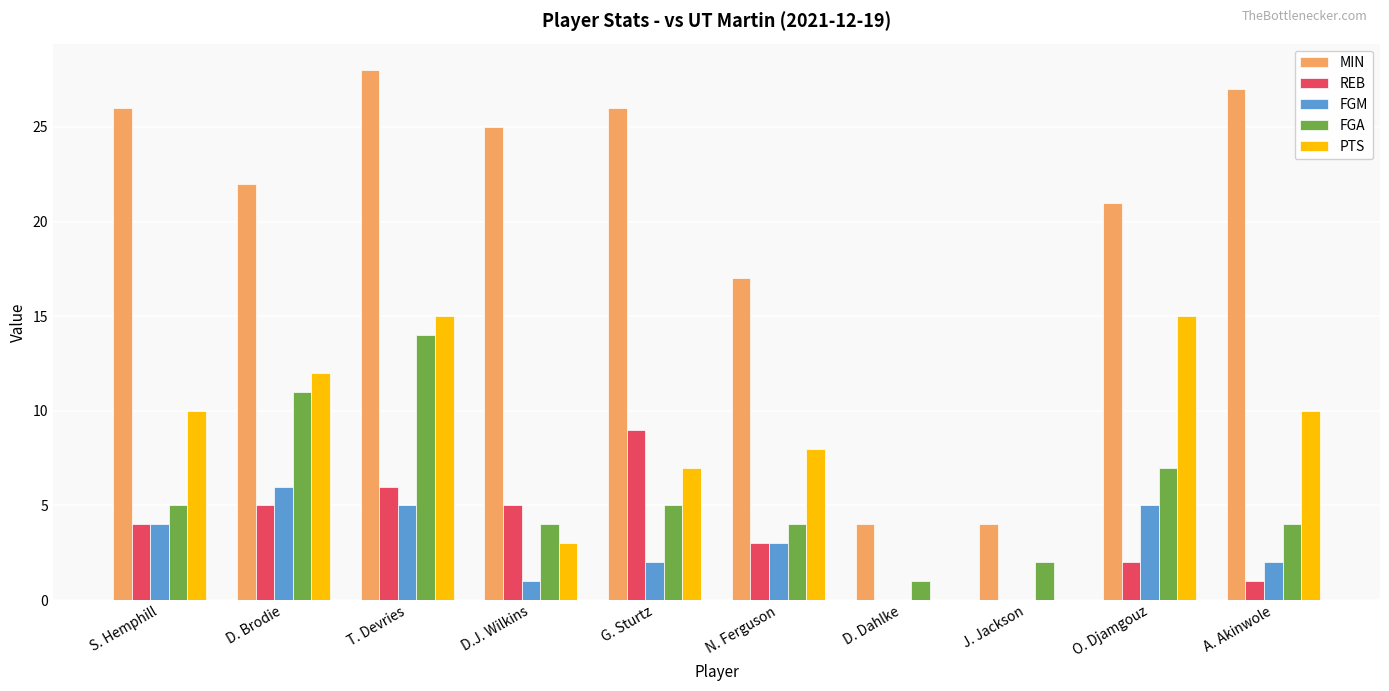

Which series has the largest total across all categories?

MIN